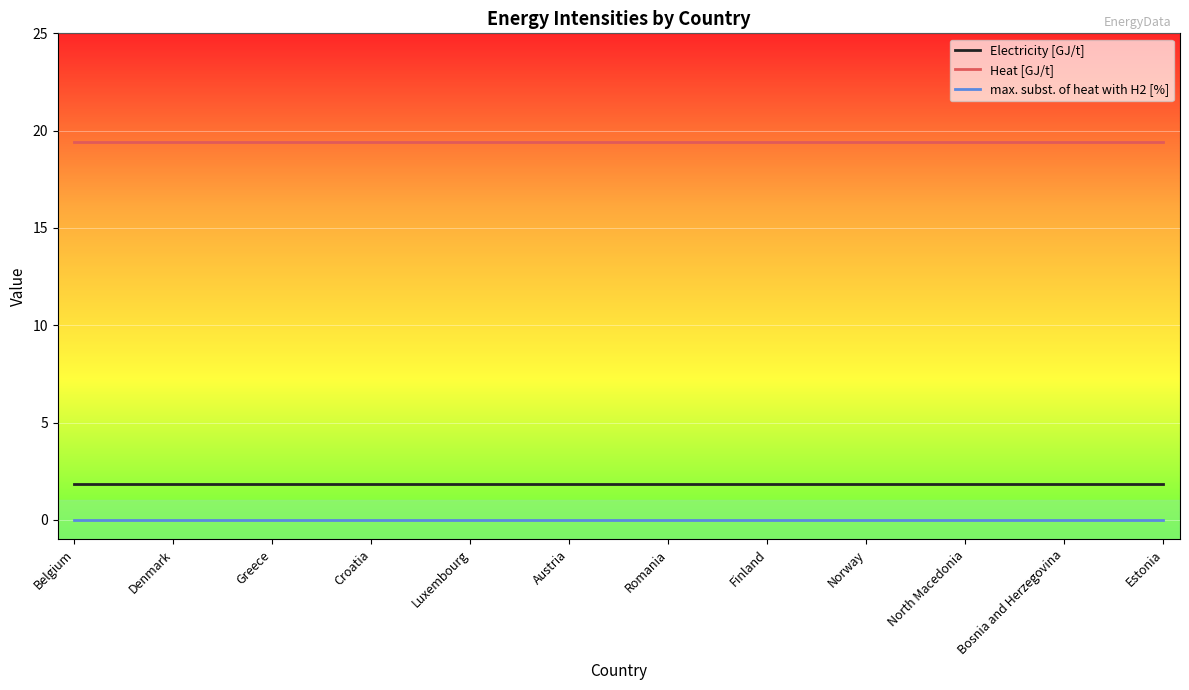

What is the lowest value of the Electricity [GJ/t] series?

1.8